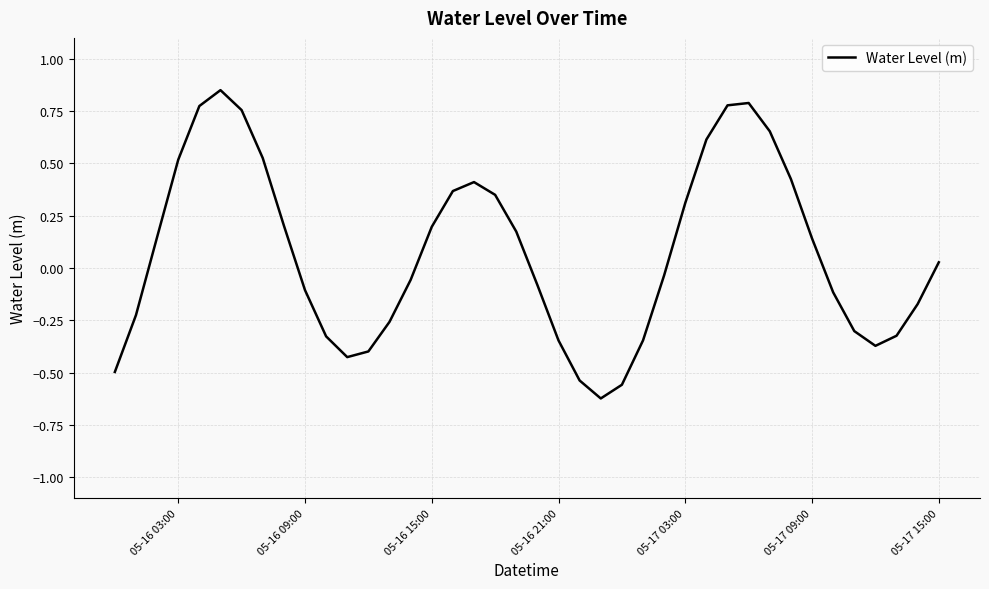

What is the difference between the maximum and minimum values?

1.5